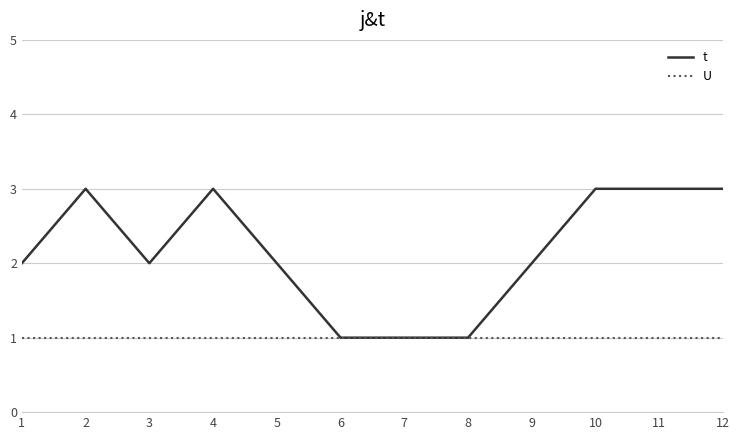

Rank the series at 12 from highest to lowest value.

t, U